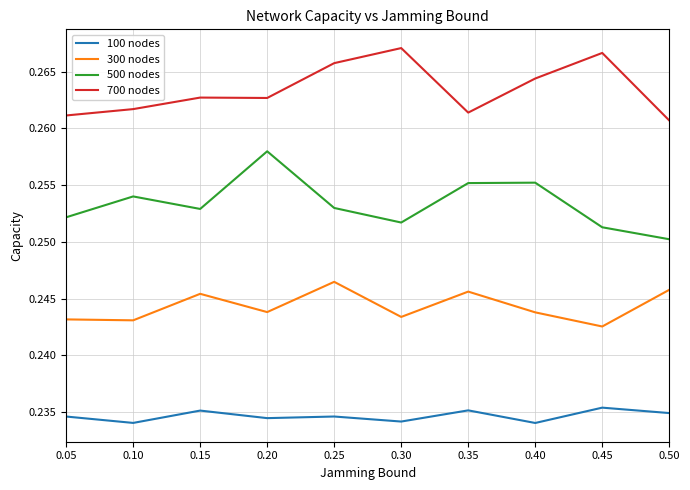

True or false: 500 nodes and 100 nodes cross at least once.

False